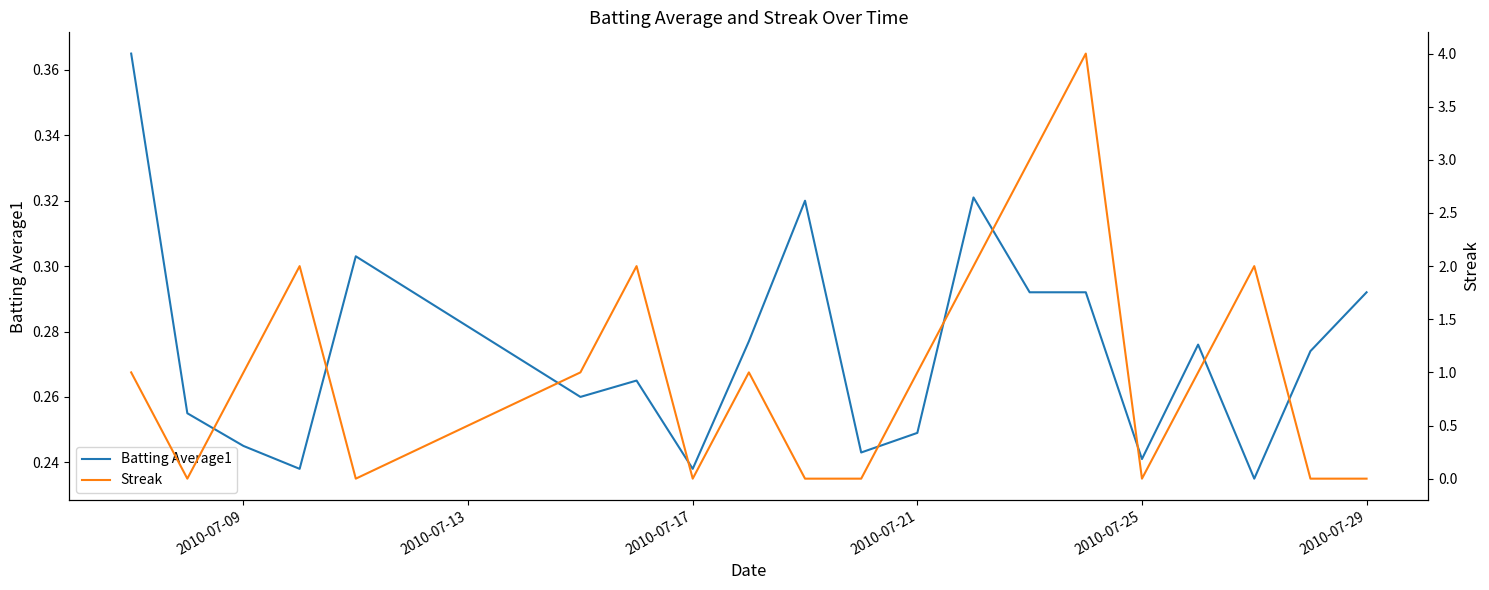

Rank the series by their average value, from lowest to highest.

Batting Average1, Streak